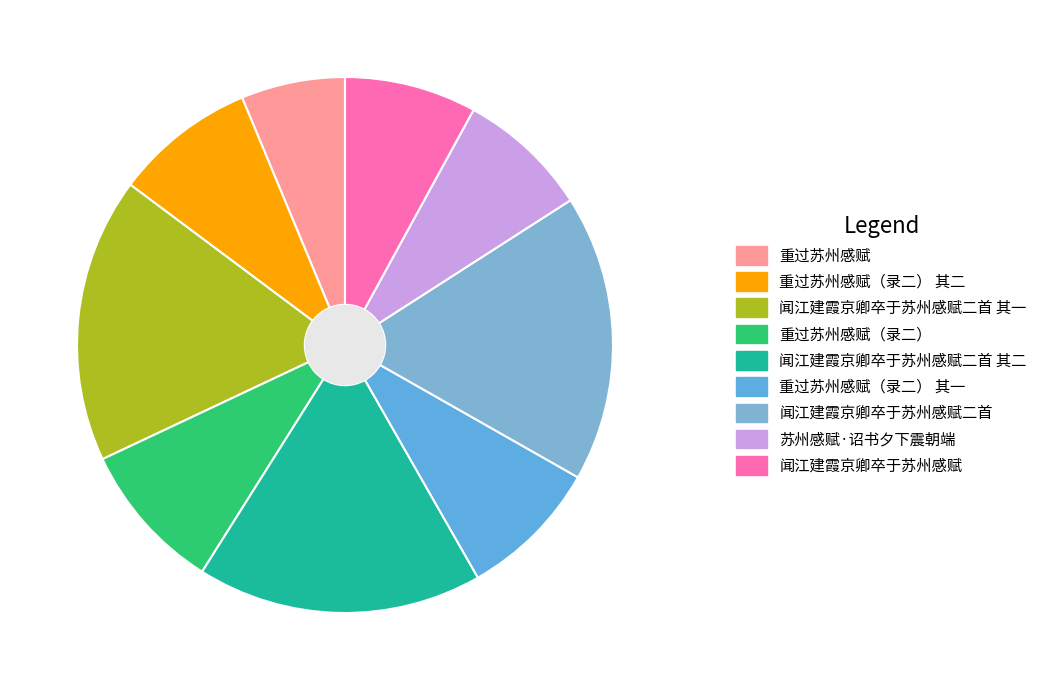

How many segments does this pie chart have?

9